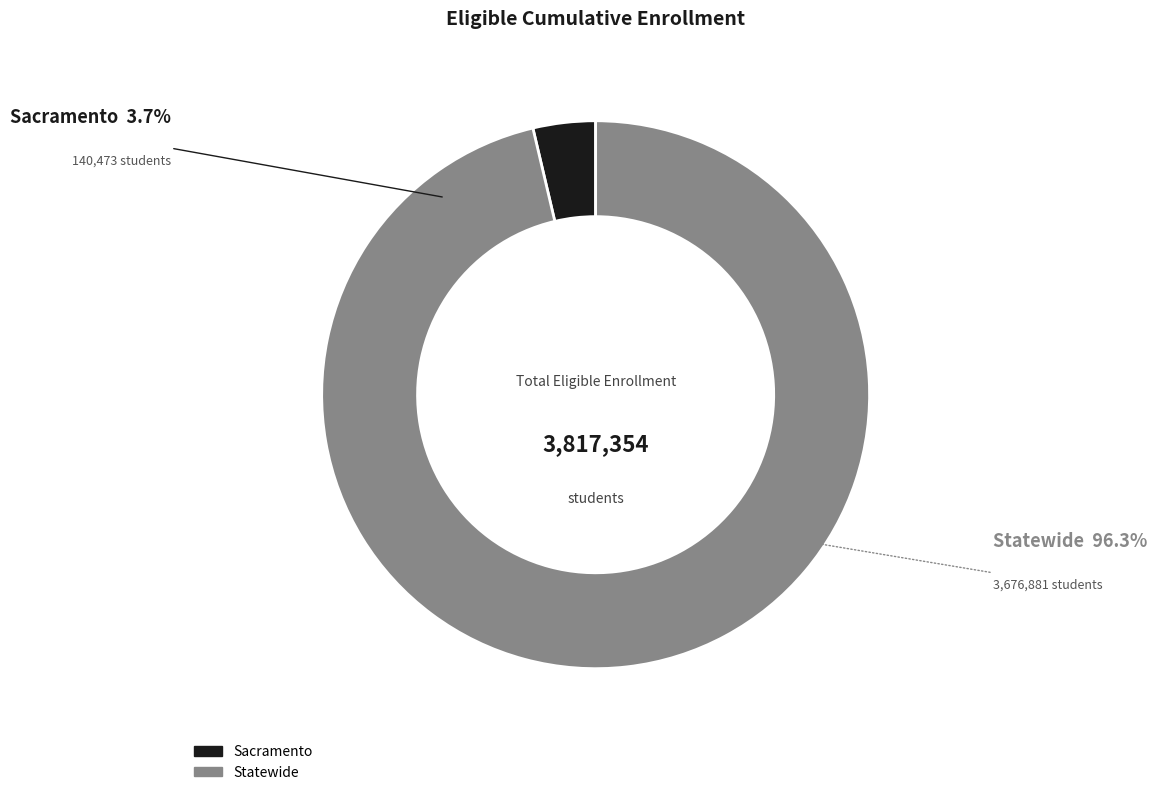

Does Statewide represent more than half of the total?

Yes